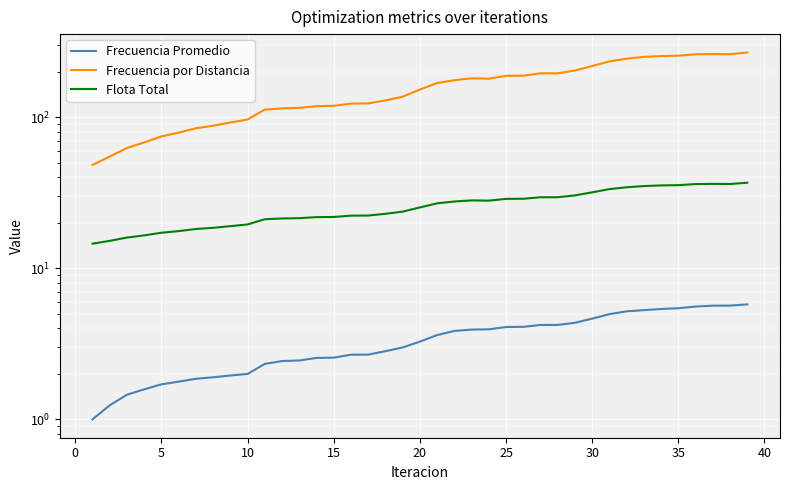

Is the value of Frecuencia por Distancia at 35 greater than the value of Frecuencia Promedio at 13?

Yes